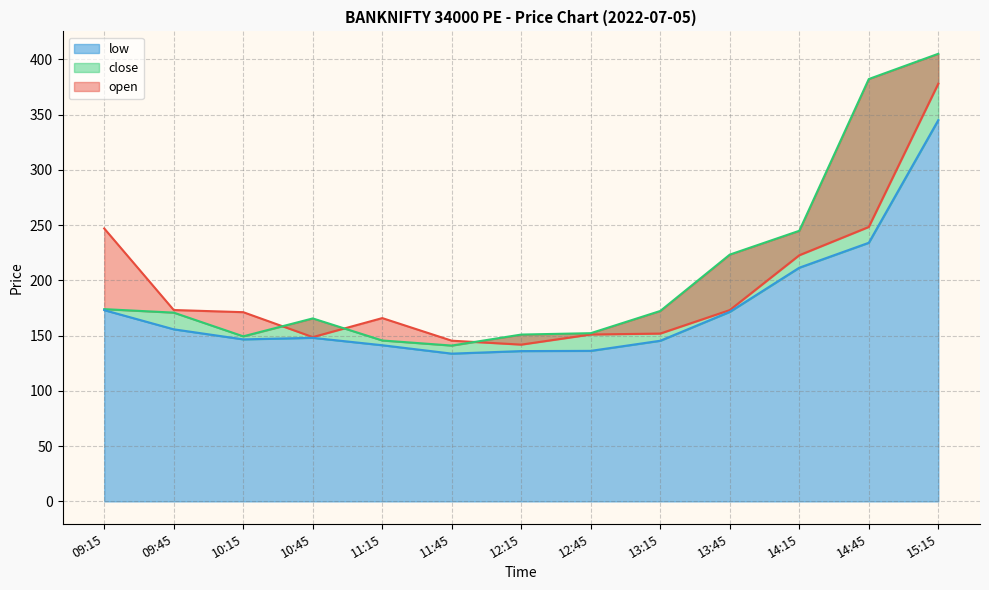

What is the minimum value for close?

141.0